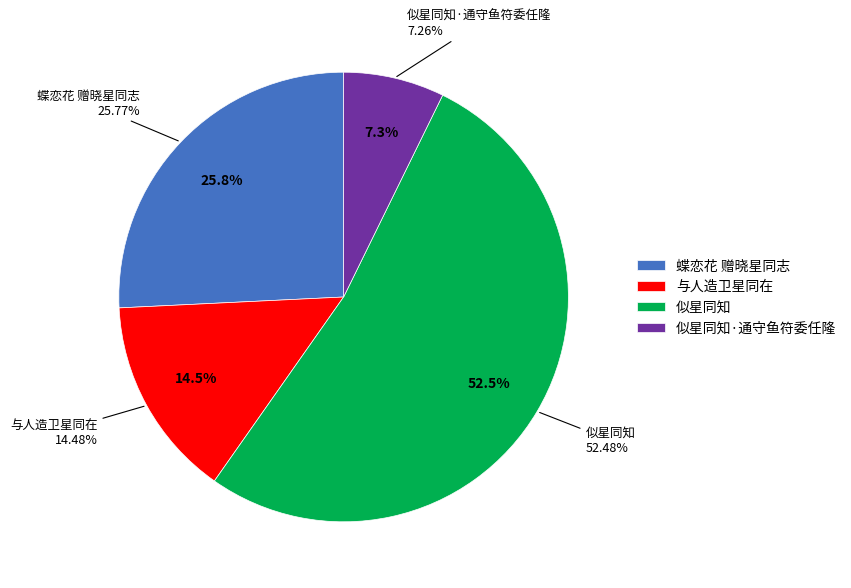

To the nearest percent, what portion does 似星同知 represent?

52%